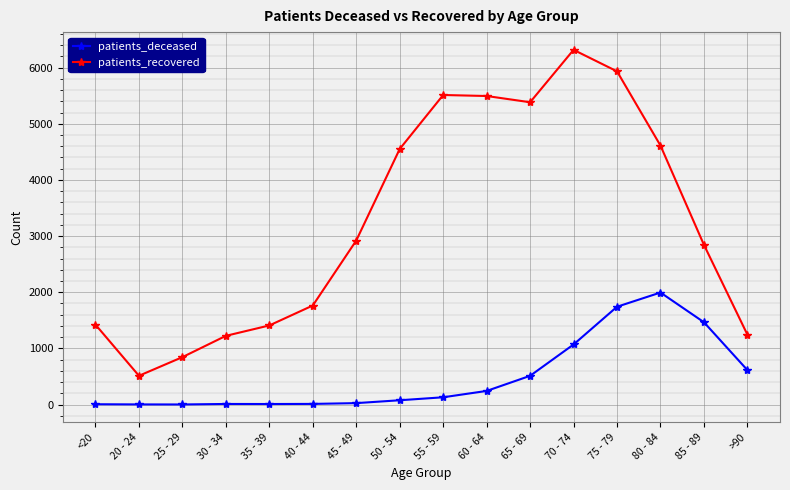

True or false: patients_recovered and patients_deceased cross at least once.

False